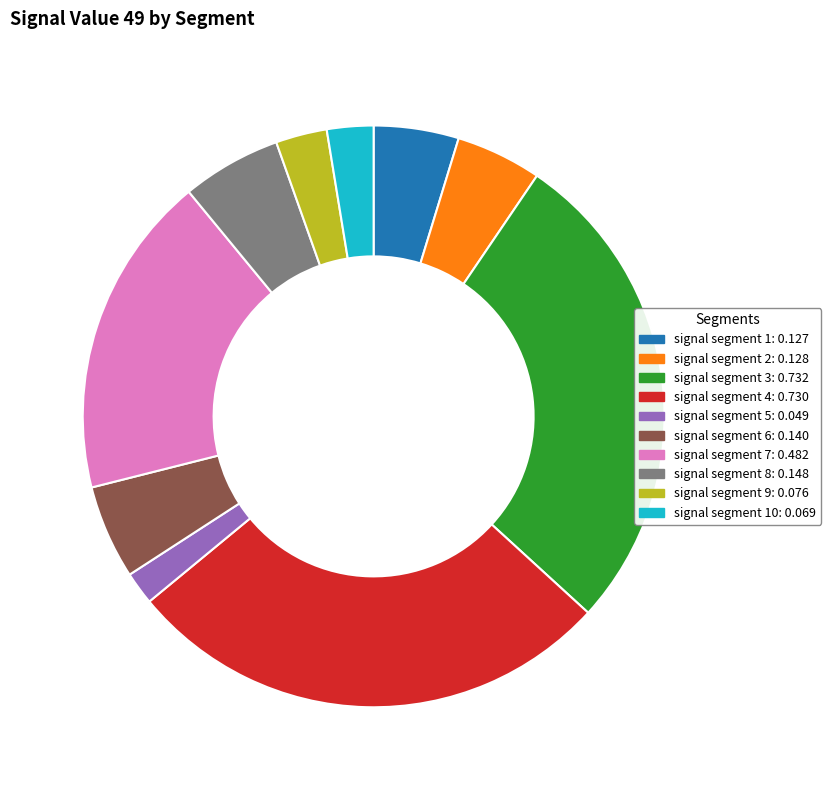

Does signal segment 5: 0.049 represent more than half of the total?

No